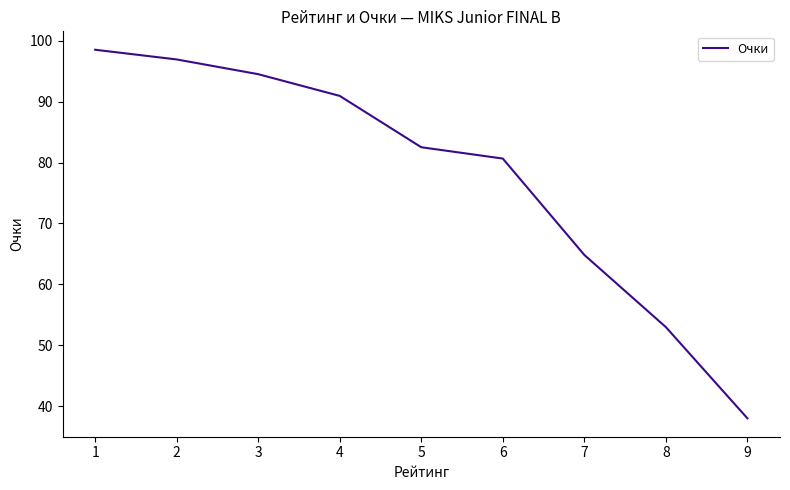

What is the difference between the maximum and minimum values?

60.5